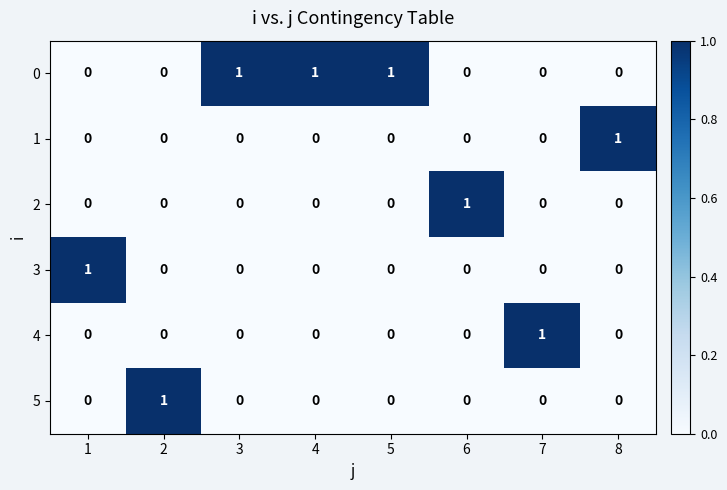

The 2 series shows 0 at 6. True or false?

False